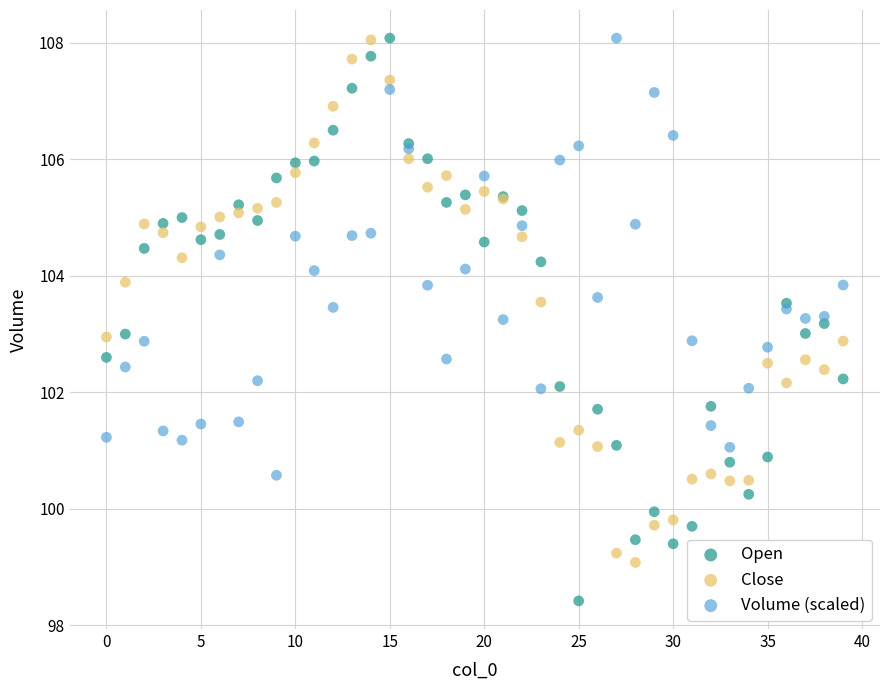

Which series contains the lowest Y value?

Open